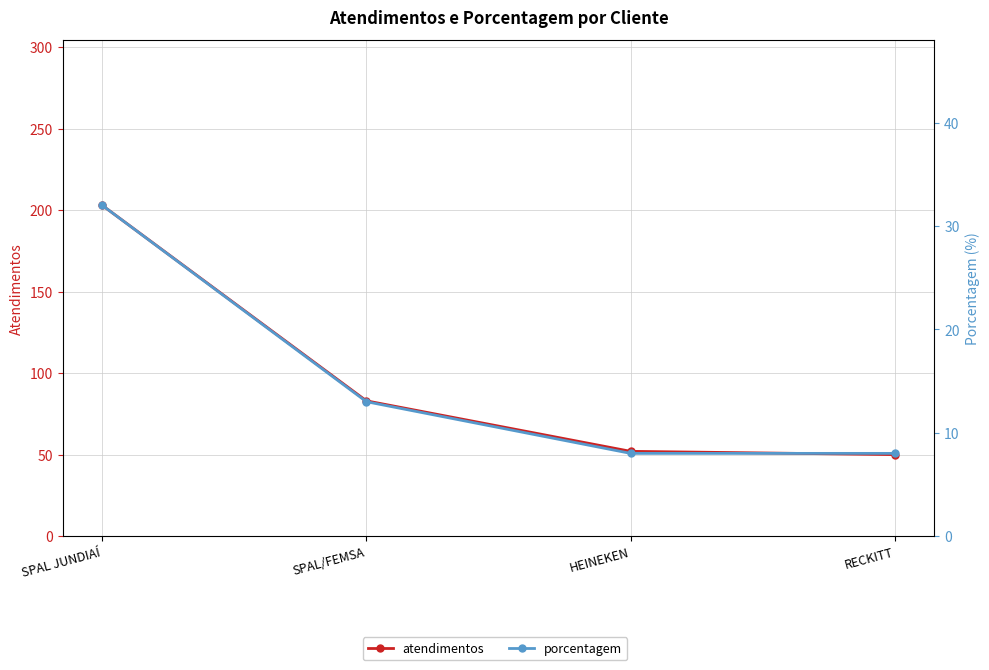

What is the label of the 2nd point from the right?

HEINEKEN